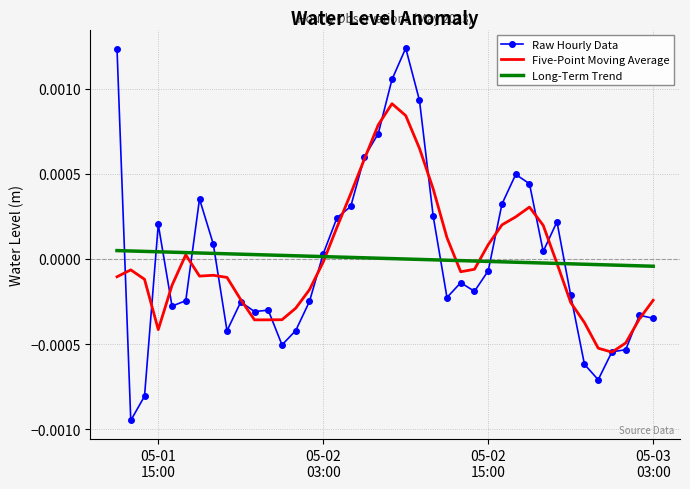

Which series has the widest spread of values?

Raw Hourly Data